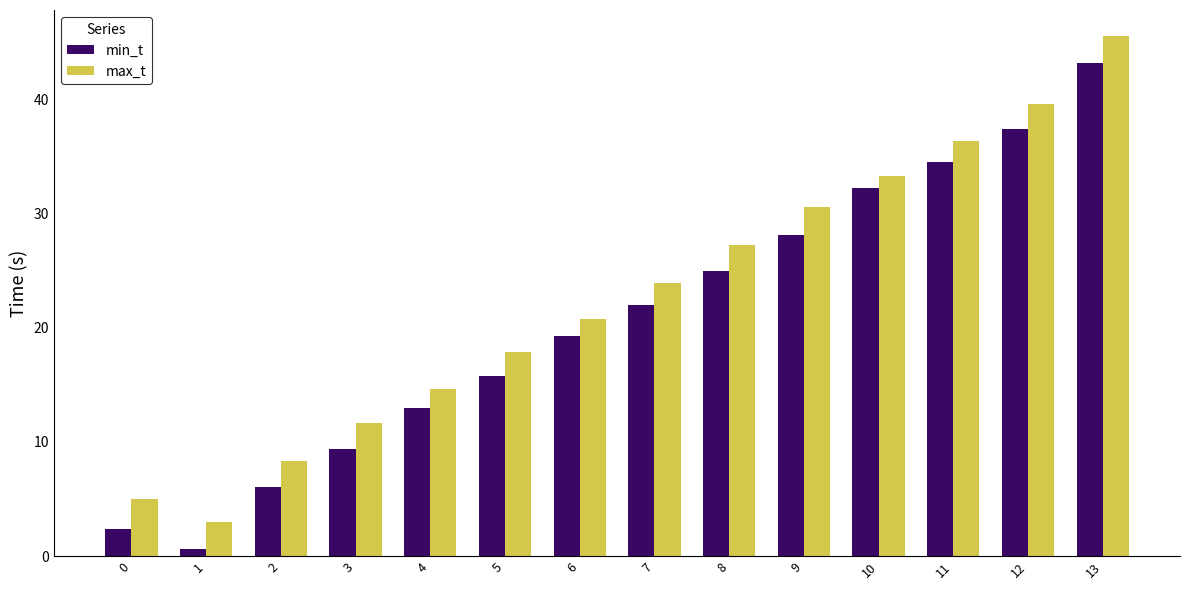

Is the value of max_t at 4 greater than the value of min_t at 3?

Yes